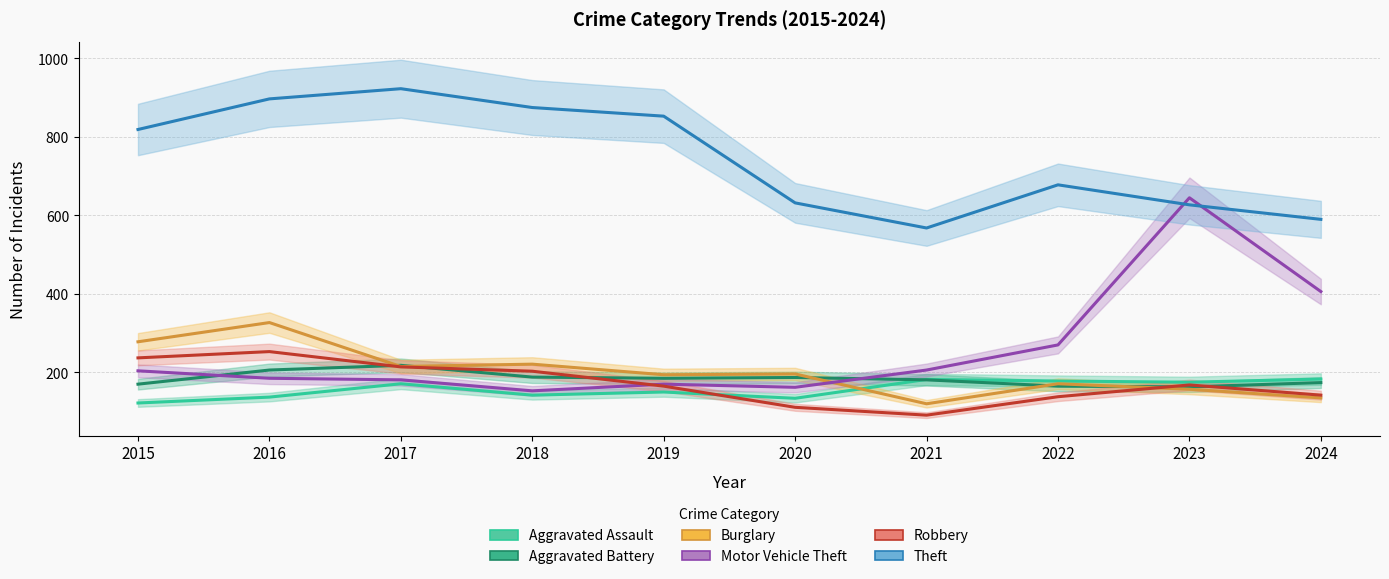

Reading left to right, list all the values displayed in this chart.

Aggravated Assault: 2015=122	2016=137	2017=171	2018=142	2019=150	2020=134	2021=182	2022=178	2023=175	2024=183
Aggravated Battery: 2015=170	2016=206	2017=218	2018=188	2019=185	2020=187	2021=181	2022=165	2023=163	2024=174
Burglary: 2015=278	2016=327	2017=215	2018=221	2019=194	2020=196	2021=120	2022=171	2023=157	2024=135
Motor Vehicle Theft: 2015=204	2016=185	2017=181	2018=153	2019=170	2020=162	2021=206	2022=270	2023=645	2024=406
Robbery: 2015=237	2016=253	2017=214	2018=203	2019=165	2020=111	2021=91	2022=138	2023=168	2024=142
Theft: 2015=819	2016=897	2017=923	2018=875	2019=853	2020=632	2021=568	2022=678	2023=627	2024=590